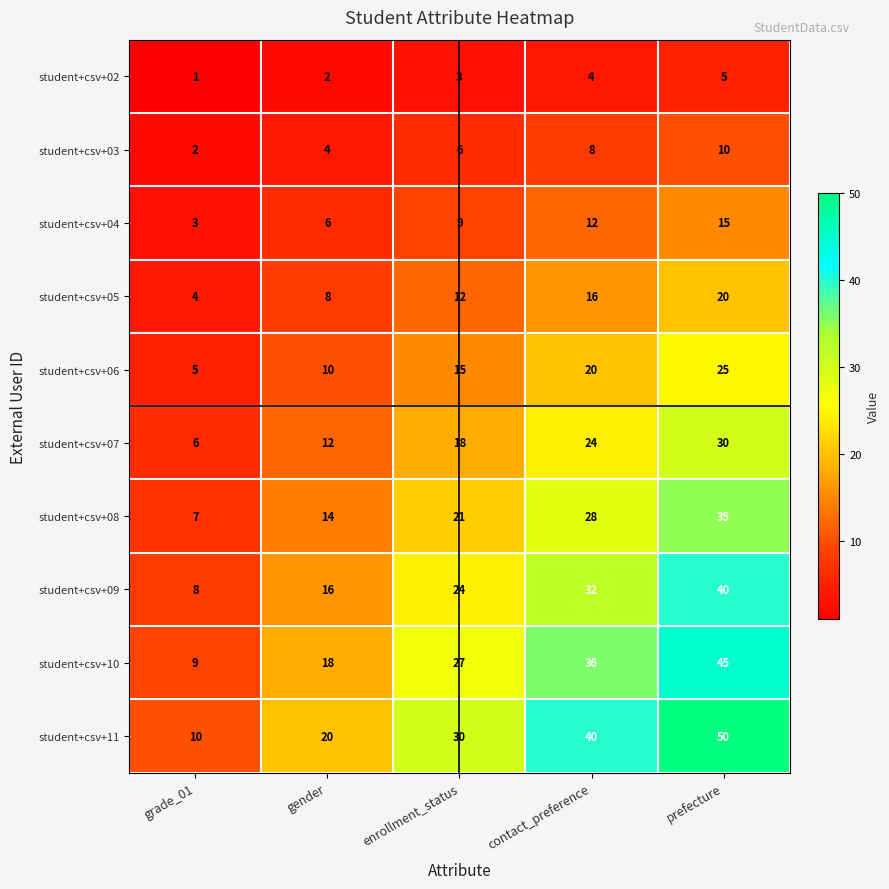

Is the value of student+csv+03 at prefecture greater than the value of student+csv+06 at prefecture?

No